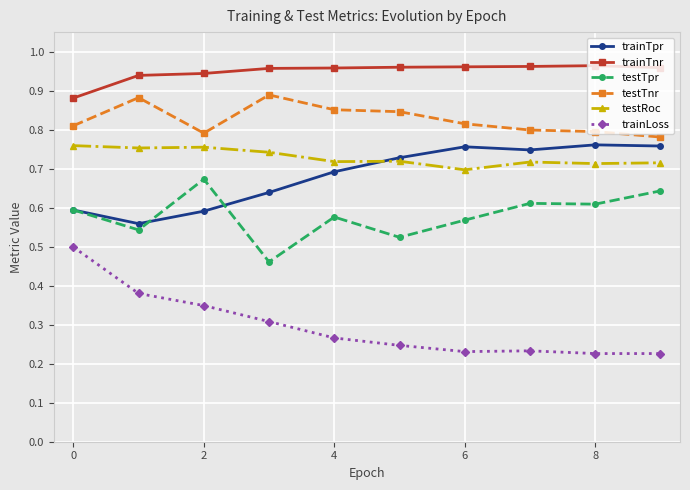

Which series has the largest total across all categories?

trainTnr